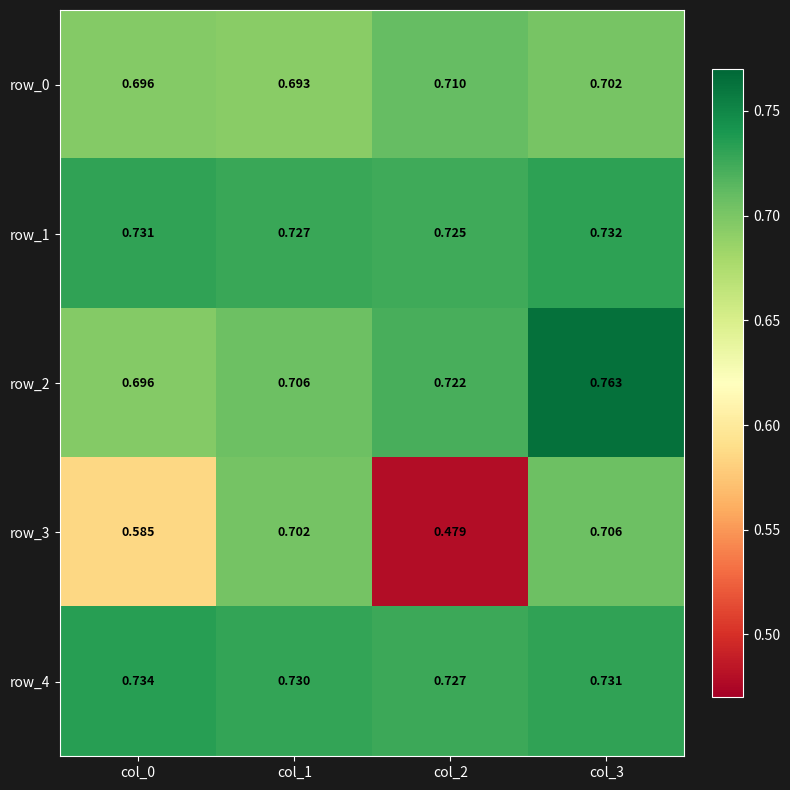

At which label does row_4 reach its peak?

col_0